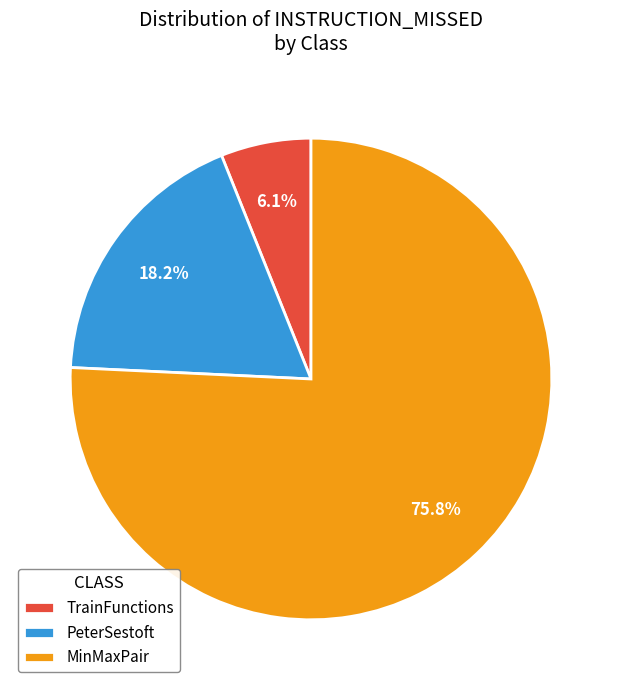

Is it true that MinMaxPair is 76% of the pie?

True